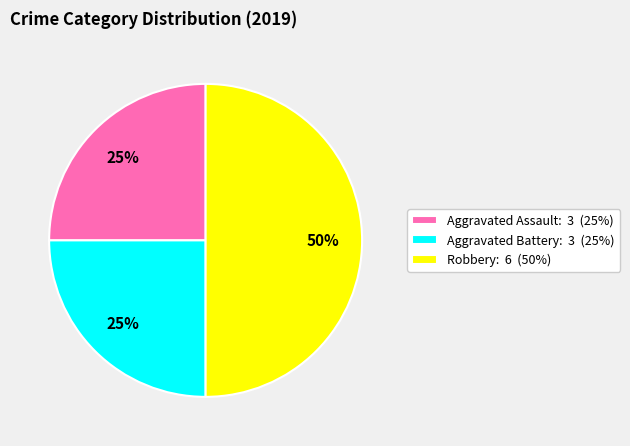

What is the largest slice in the pie chart?

Robbery